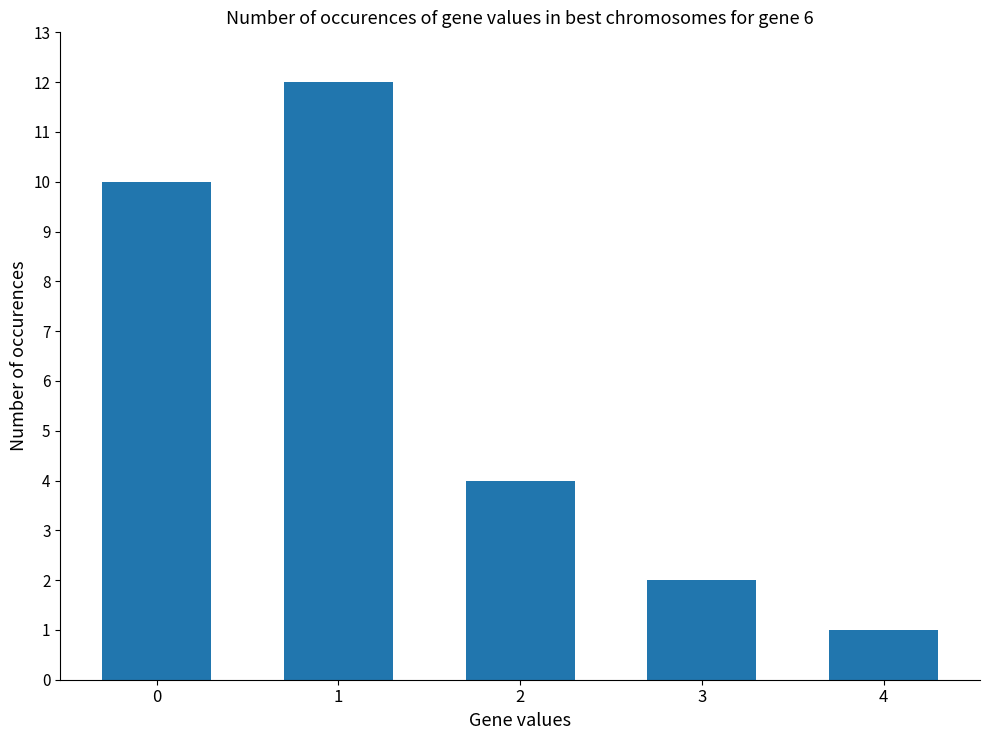

At which category does the chart reach its minimum across all series?

4